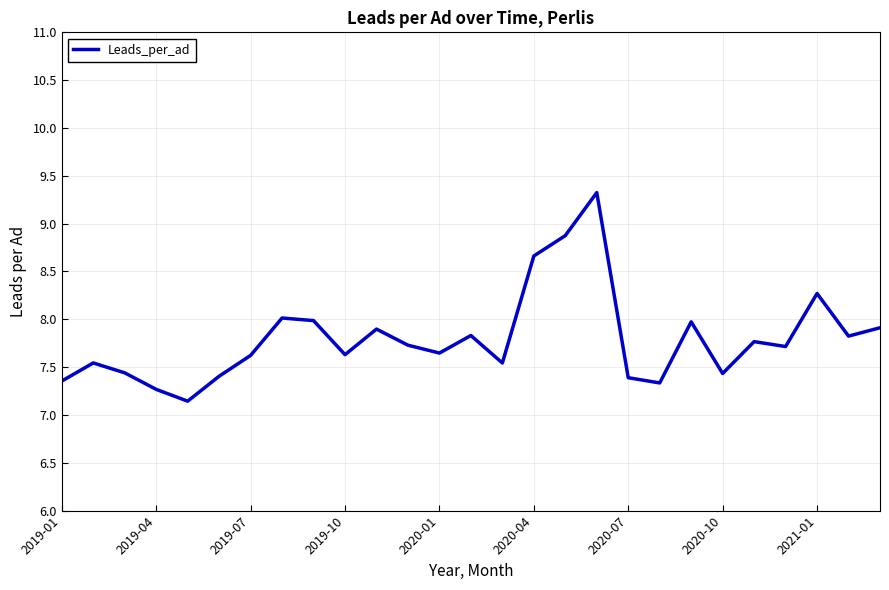

What is the difference between the maximum and minimum values?

2.2